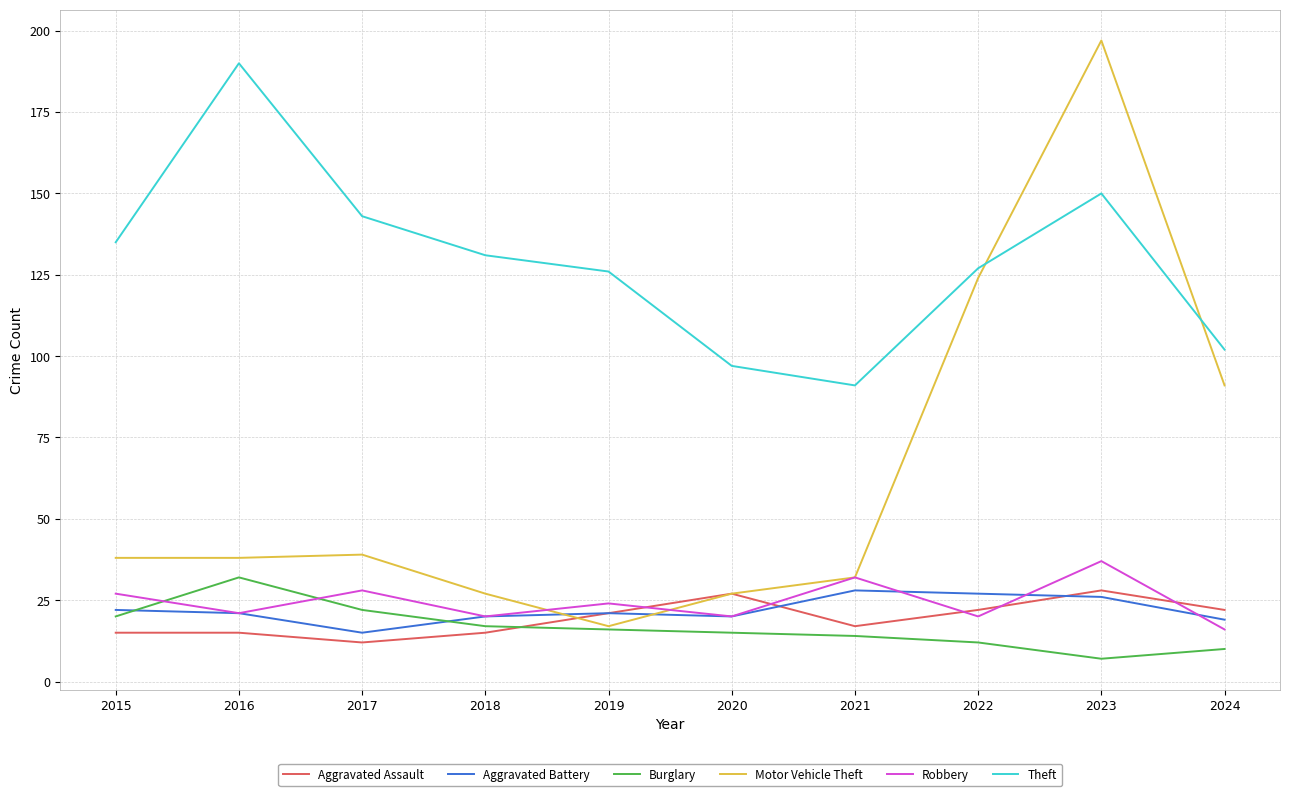

What is the difference between the maximum and second lowest values in the Aggravated Battery series?

9